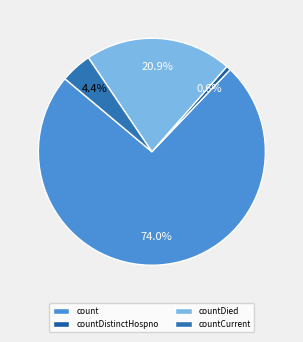

Is count the majority of the pie?

Yes